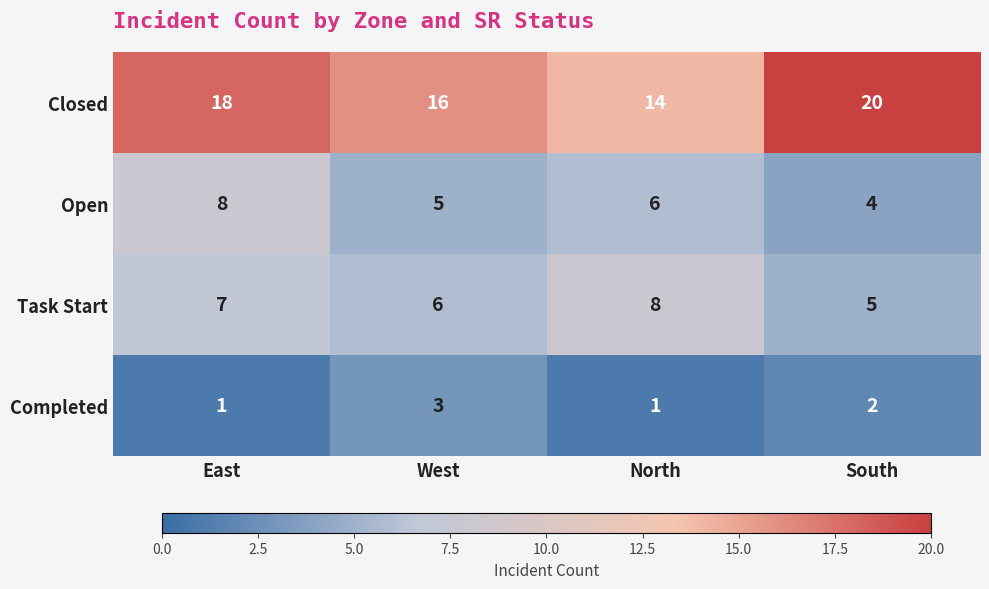

What is the smallest value displayed?

1